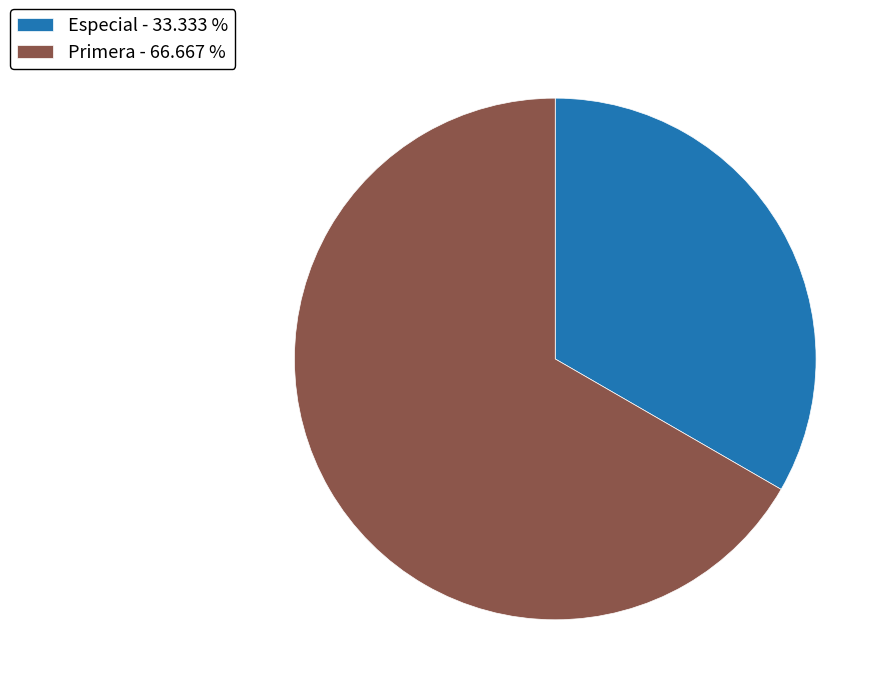

Is the sum of Primera and Especial greater than half?

Yes